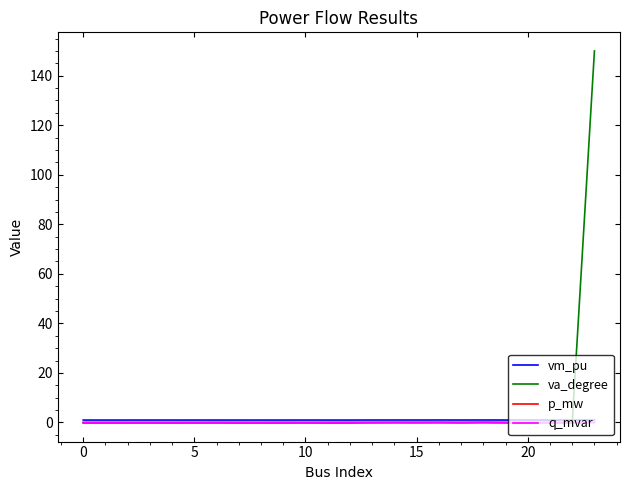

True or false: q_mvar and vm_pu cross at least once.

False